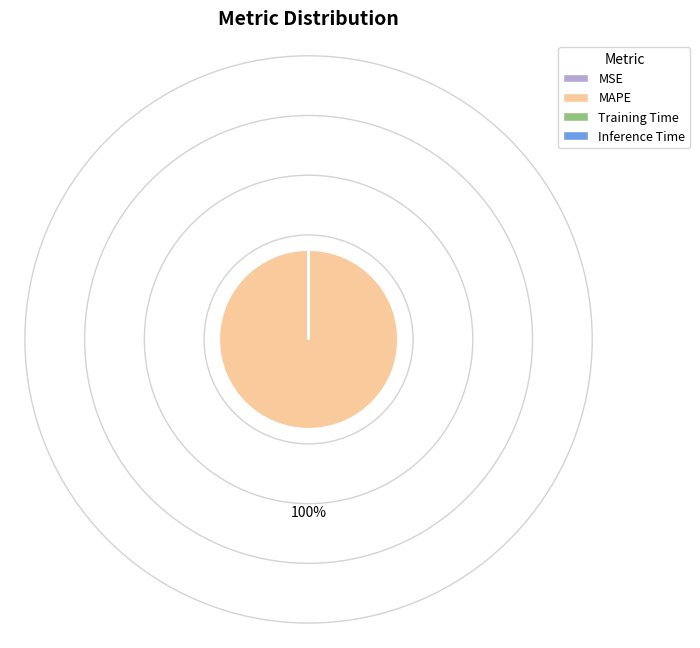

The MAPE slice represents 91% of the pie. True or false?

False